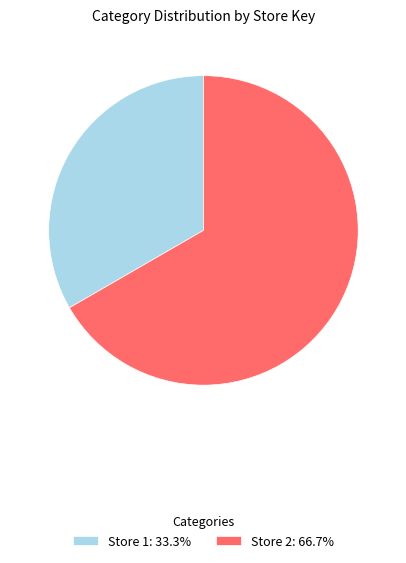

Does any single category account for the majority?

Yes